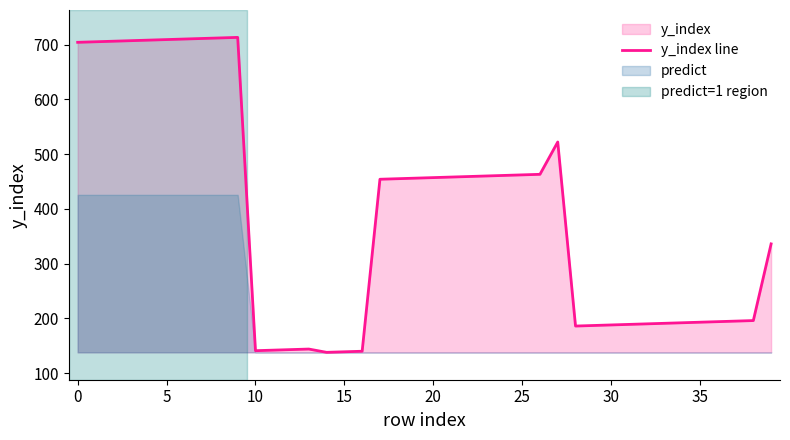

What is the difference between the second highest and second lowest values?

573